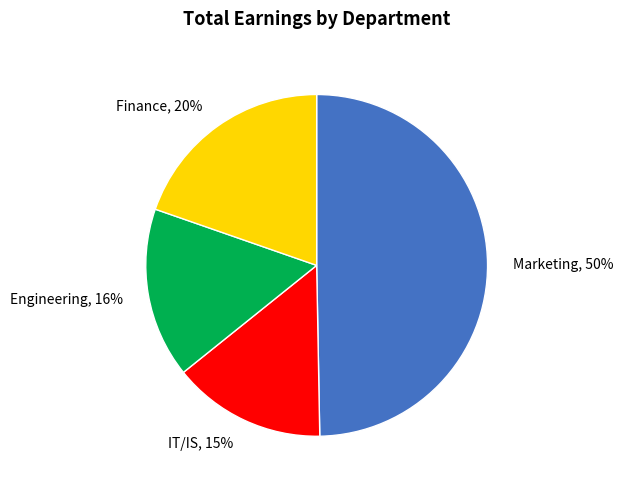

To the nearest percent, what is the difference between the largest and smallest slice percentages?

35%